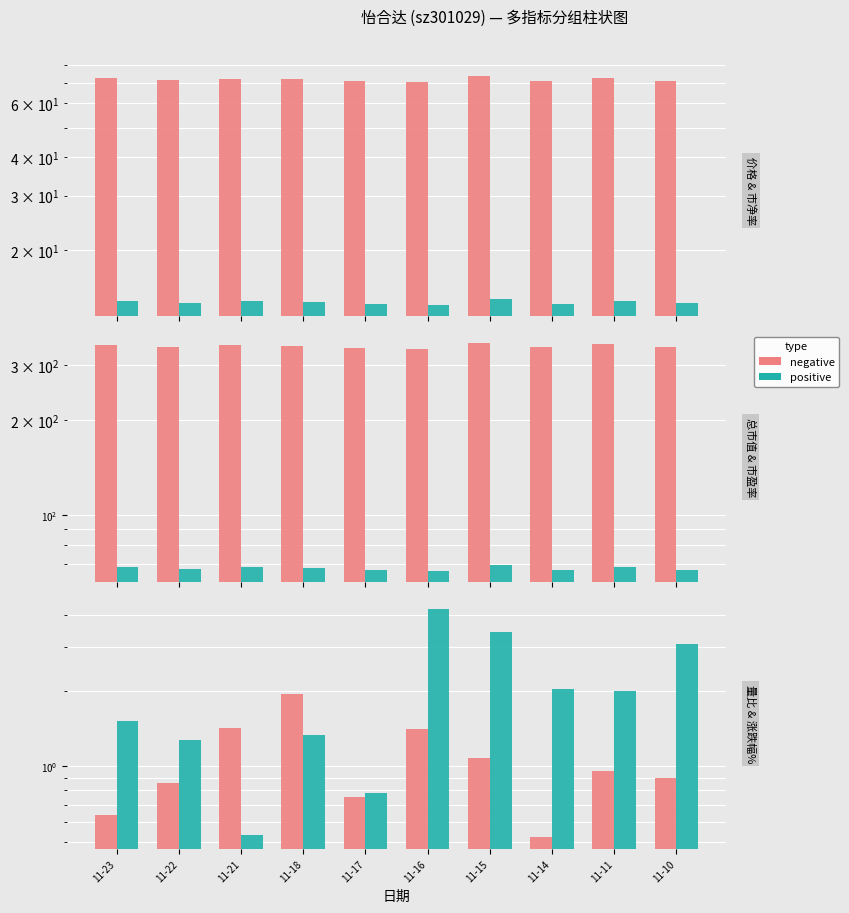

What is the value of the 涨跌幅% bar at the 6th from the left?

4.2